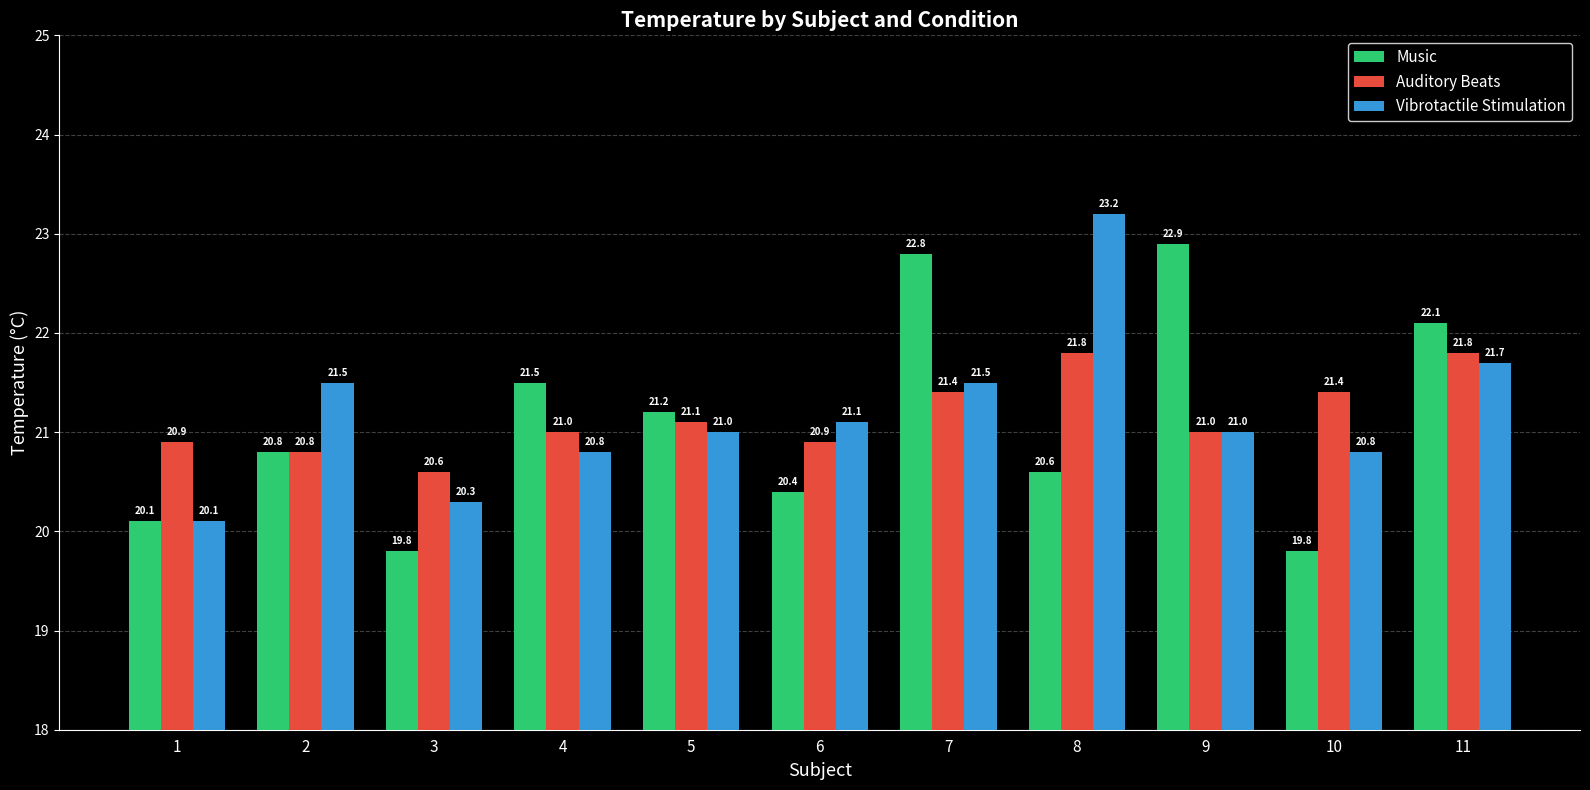

What is the total value across all series at 5?

63.3